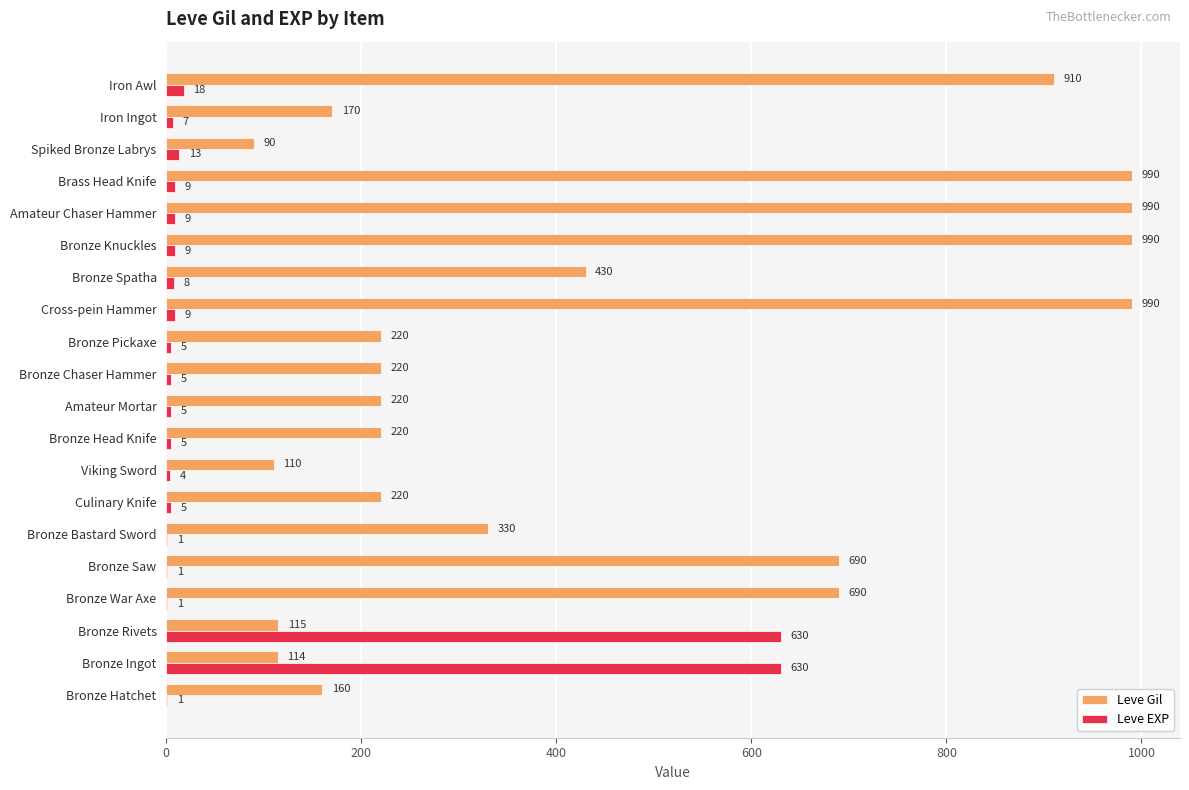

At which label is Leve Gil closest to 540?

Bronze Spatha